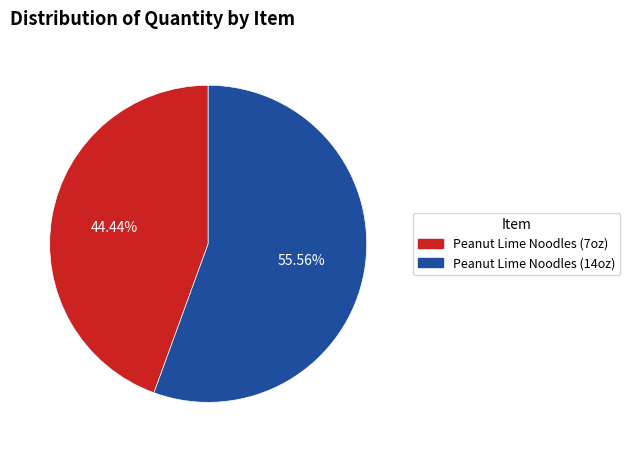

Does any single category account for the majority?

Yes